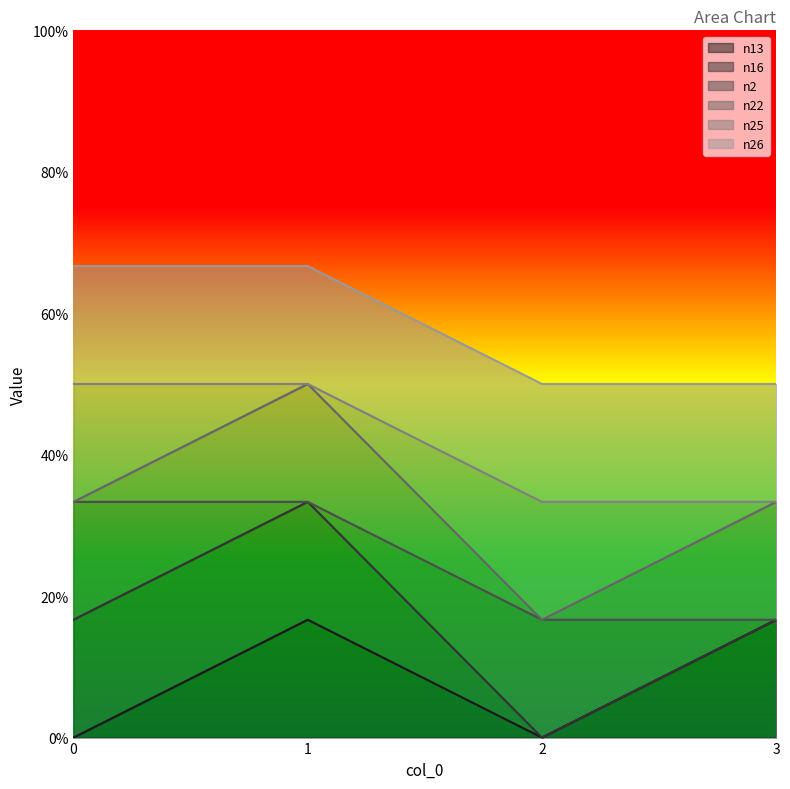

True or false: n26 and n13 cross at least once.

False